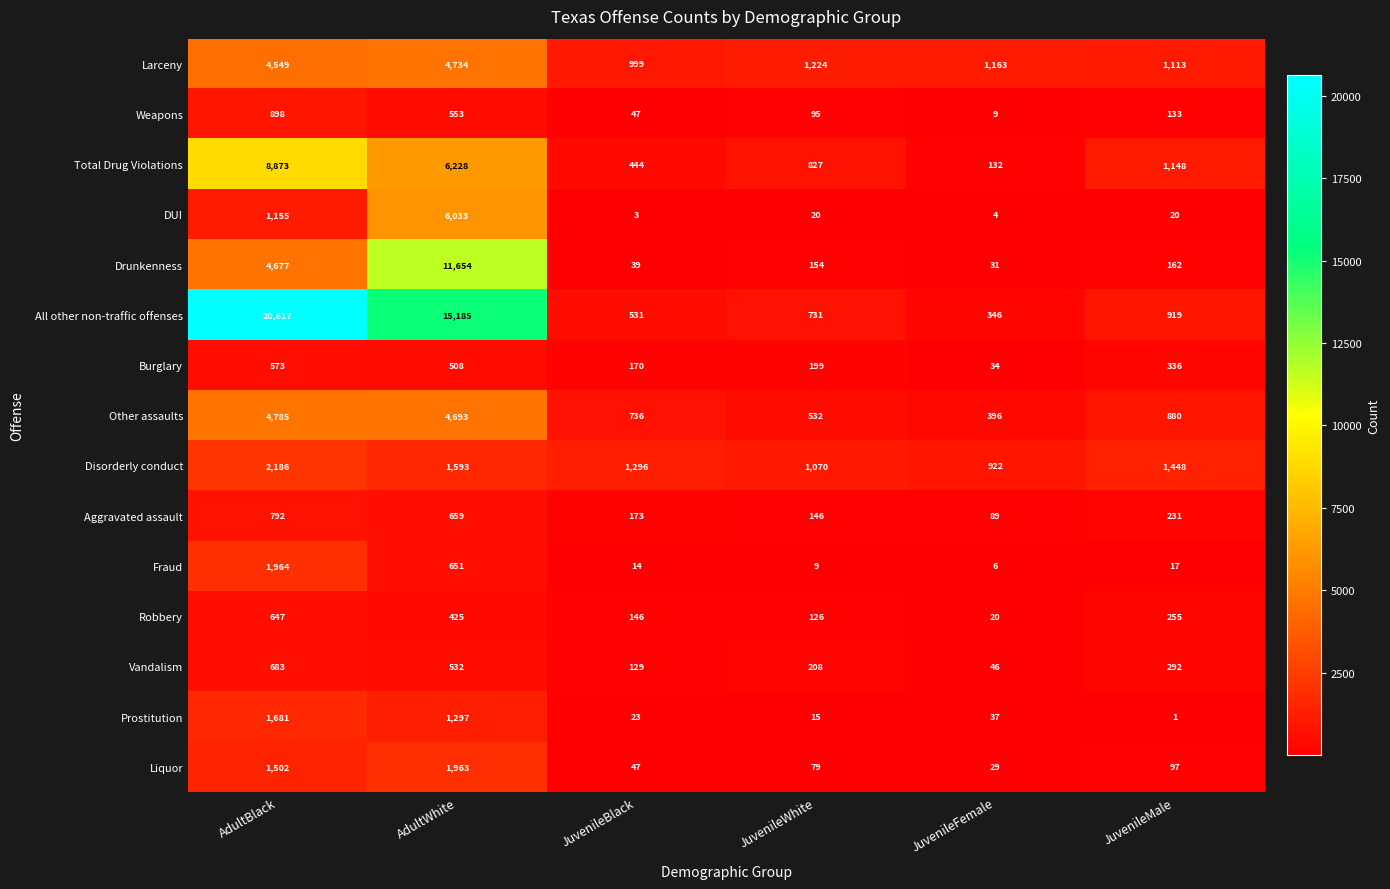

Which series has the widest spread of values?

All other non-traffic offenses